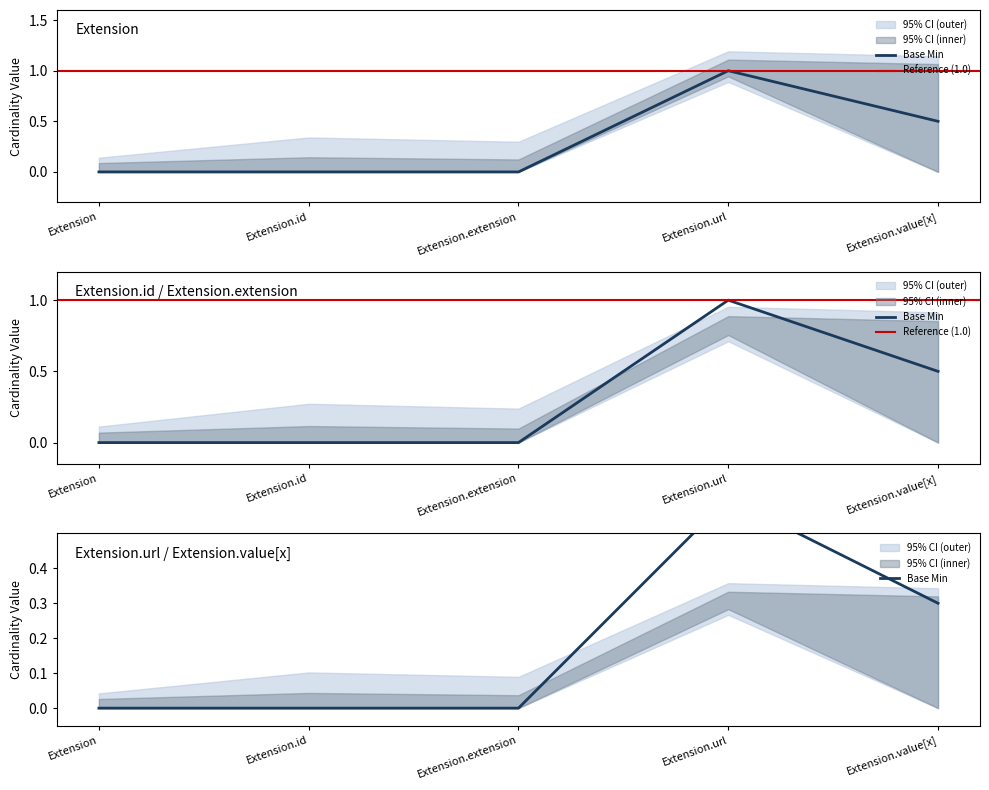

What position from the left is Extension.id?

2